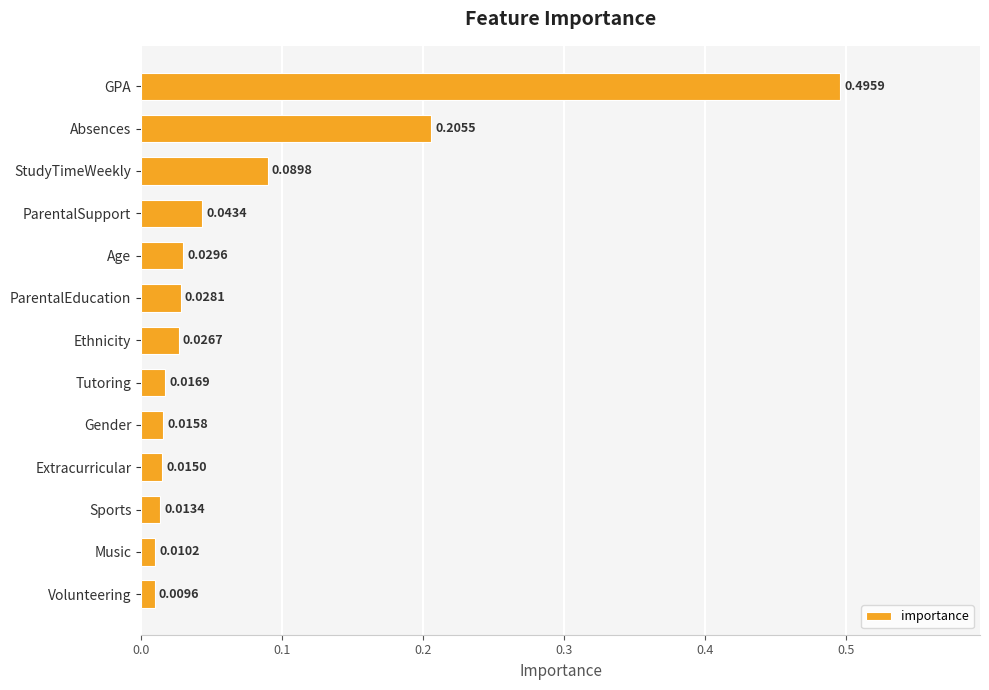

What is the label of the 6th bar from the bottom?

Tutoring